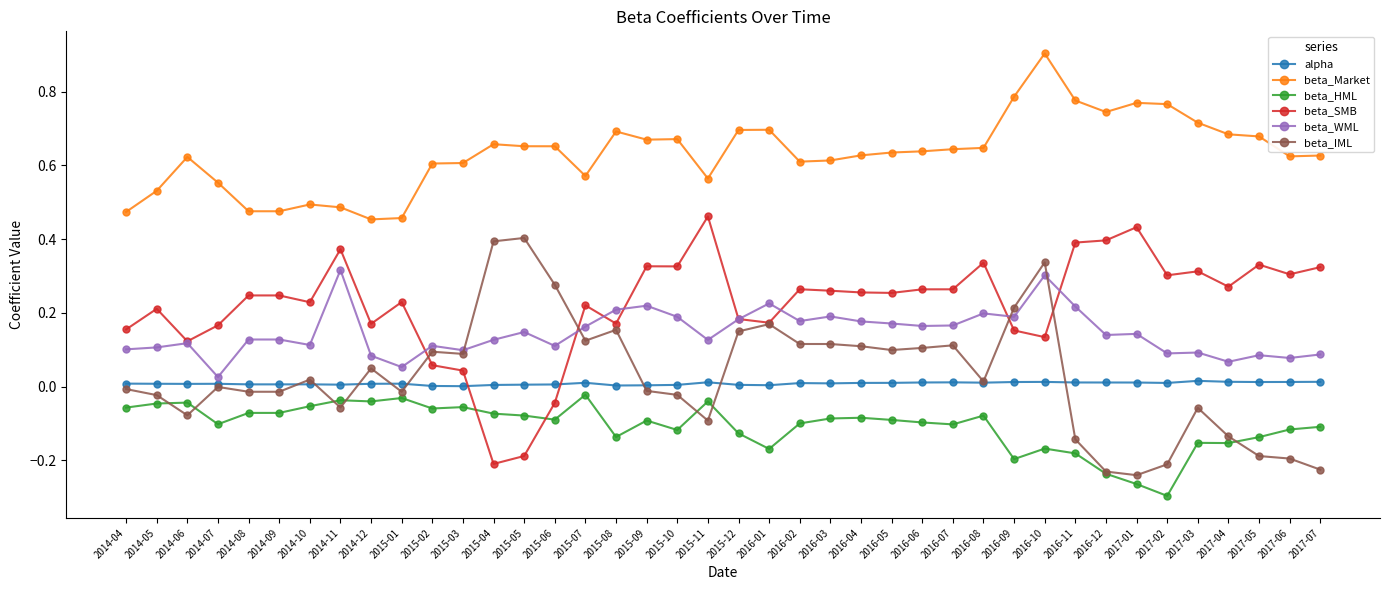

True or false: beta_SMB and beta_Market intersect in this chart.

False